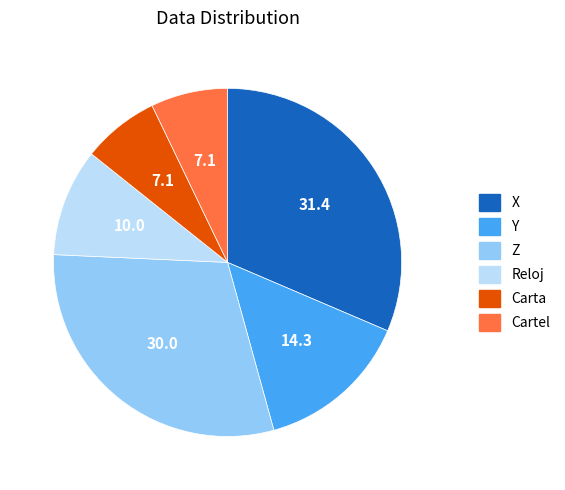

How many segments does this pie chart have?

6